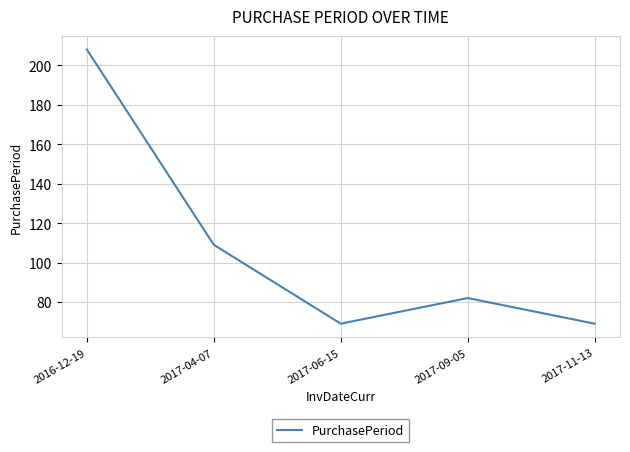

Where is the data nearest to the value 138?

2017-04-07